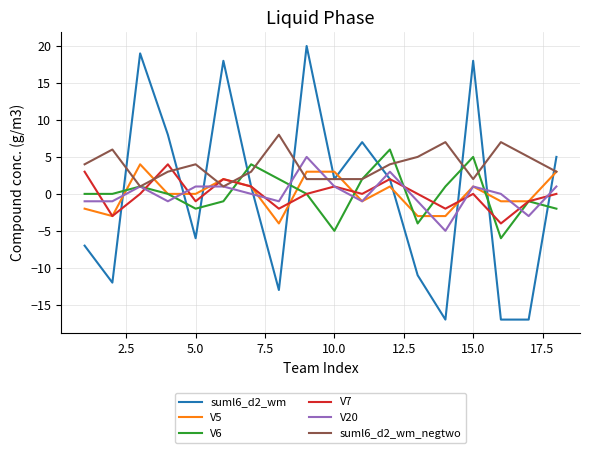

Which series ends up on top after the final intersection of V20 and suml6_d2_wm_negtwo?

suml6_d2_wm_negtwo